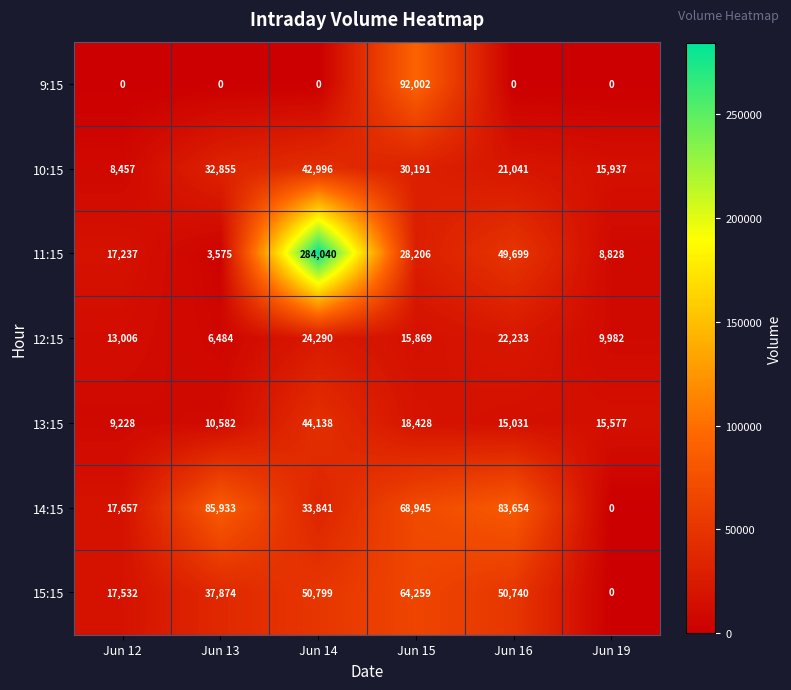

What is the sum of all 10:15 values?

151477